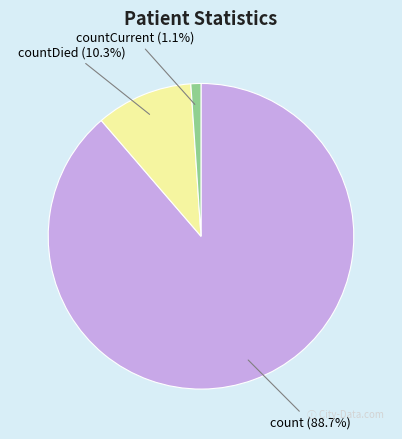

Rank the categories by value from lowest to highest.

countCurrent, countDied, count